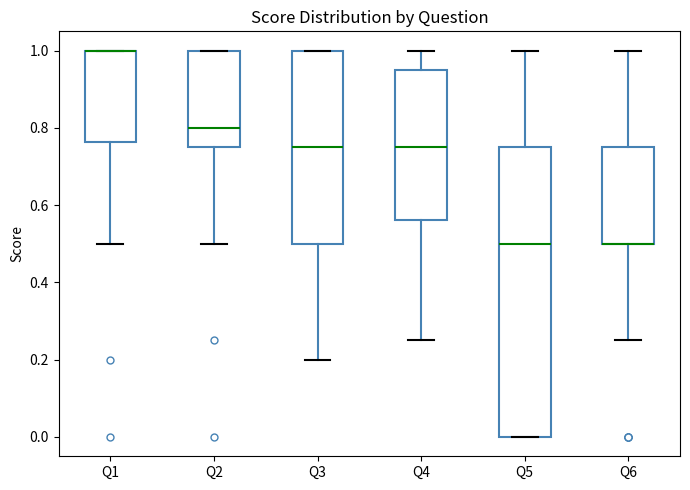

Comparing the boxes themselves (not the whiskers), which one is the tallest?

Q5